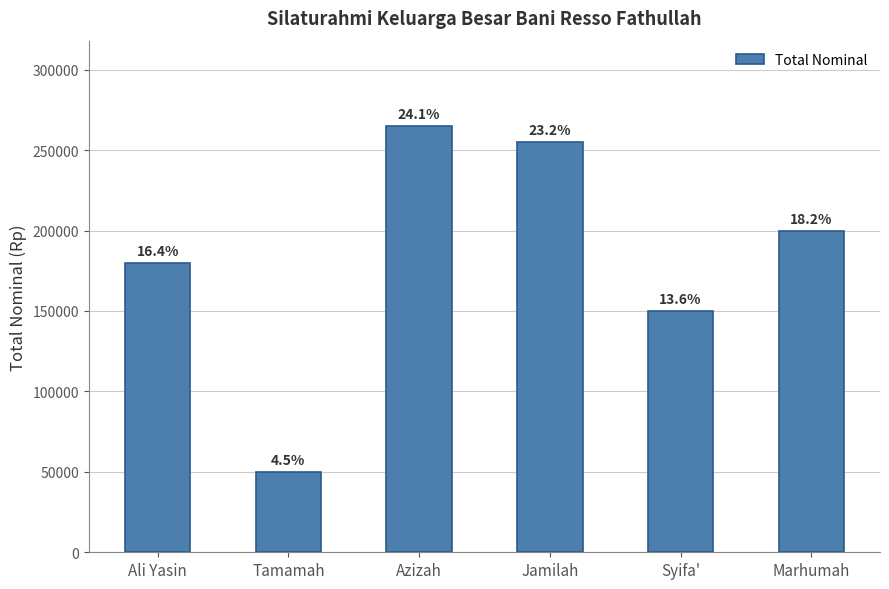

Does the chart contain any negative values?

No